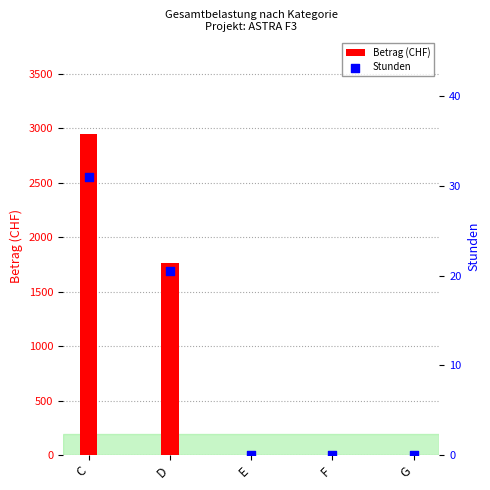

Which series contains the highest Y value?

Betrag (CHF)